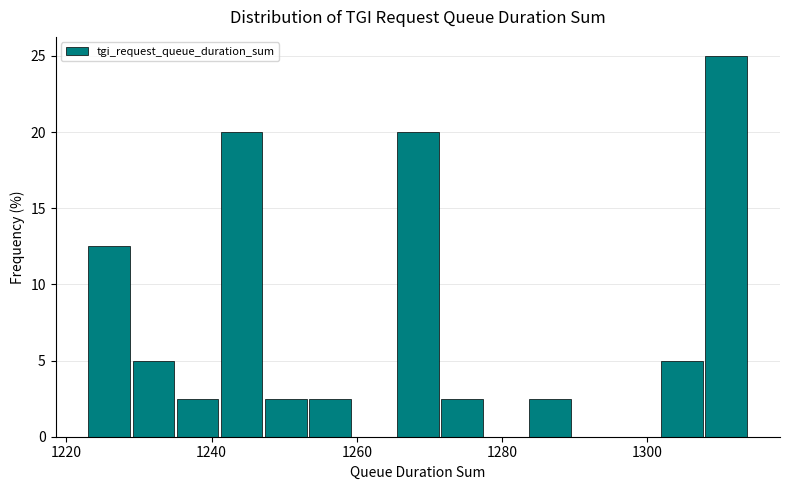

Read against the x-axis, roughly where is the centre of the tallest bar?

1310